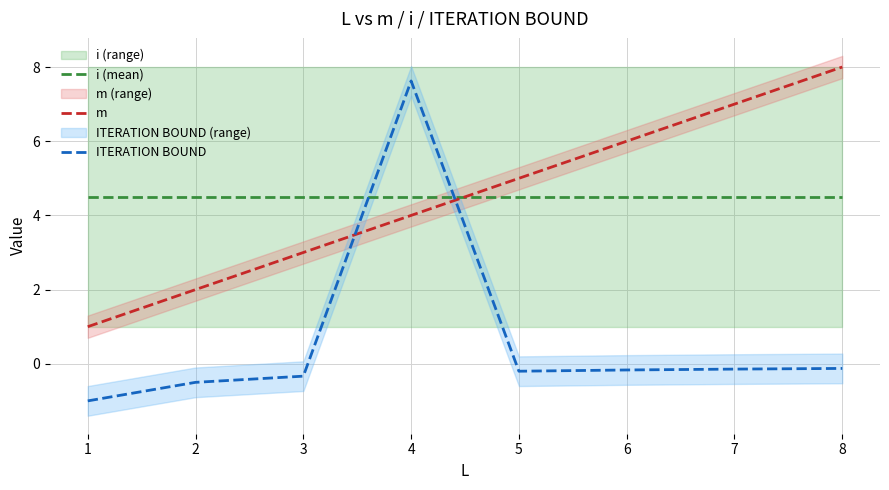

What is the difference between the maximum and minimum values in the ITERATION BOUND series?

8.6